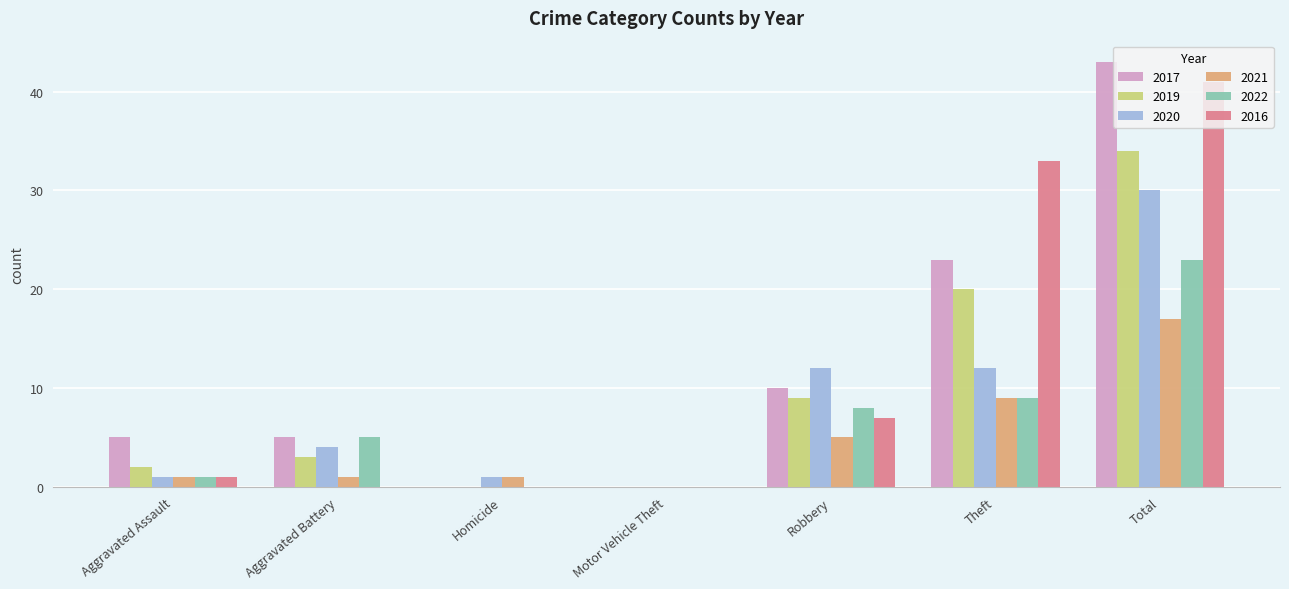

Which label corresponds to the largest value in the chart?

Total